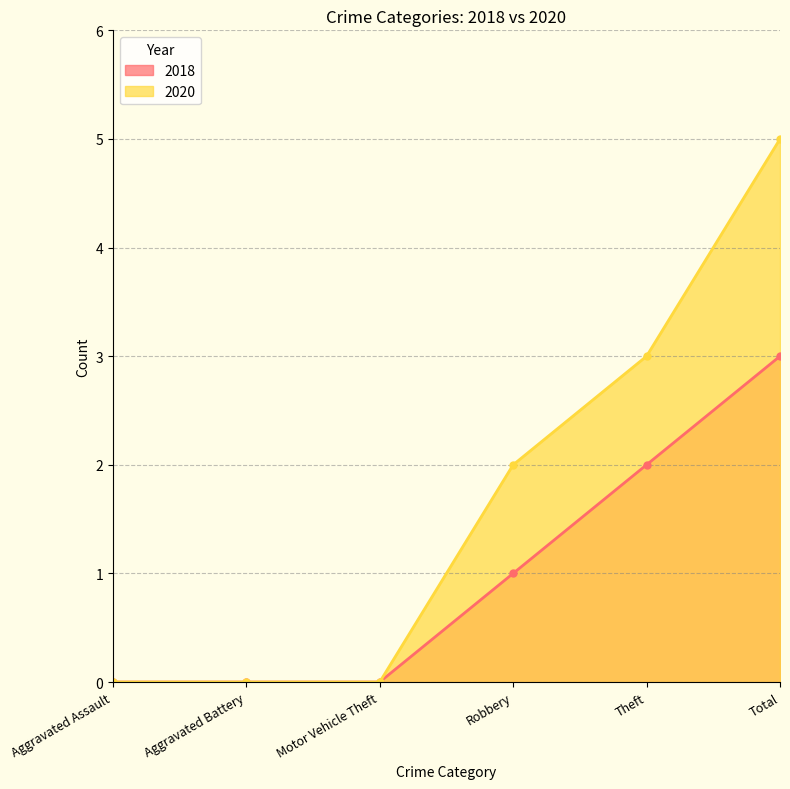

Does the chart display data point markers on the line(s)?

Yes